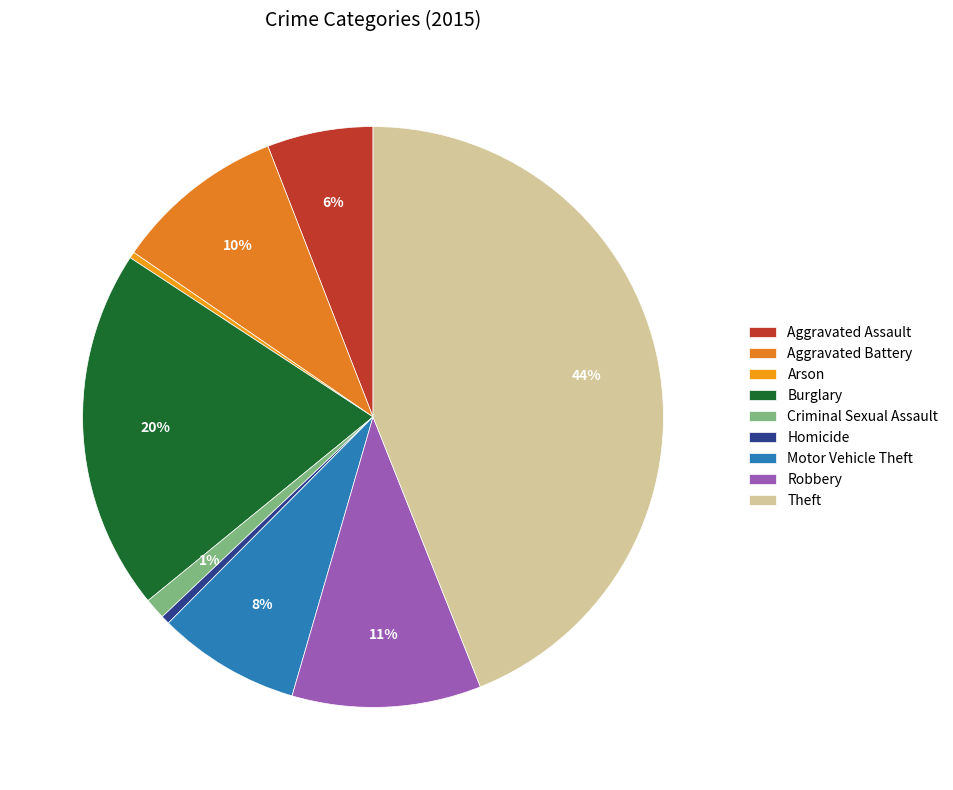

Does Motor Vehicle Theft represent more than half of the total?

No